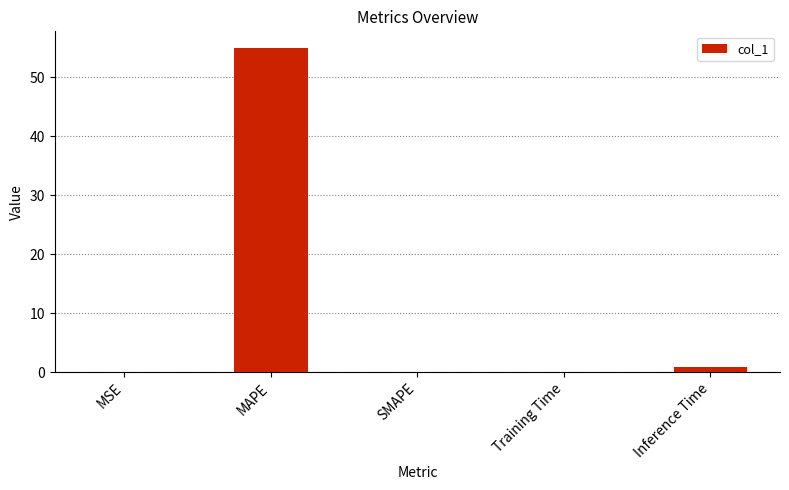

Between MAPE and MSE, which is larger?

MAPE